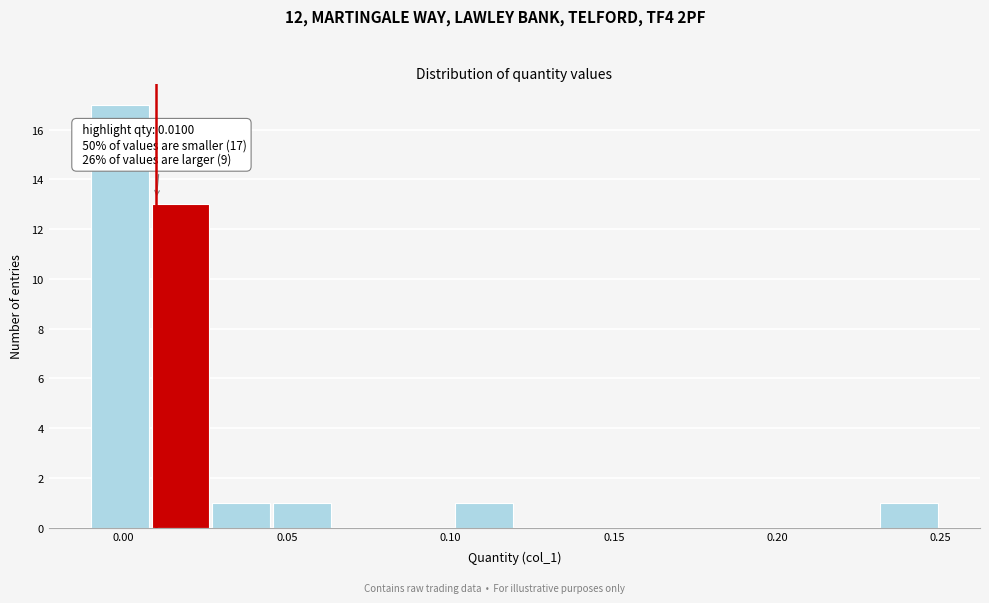

Read against the x-axis, roughly where is the centre of the tallest bar?

0.000